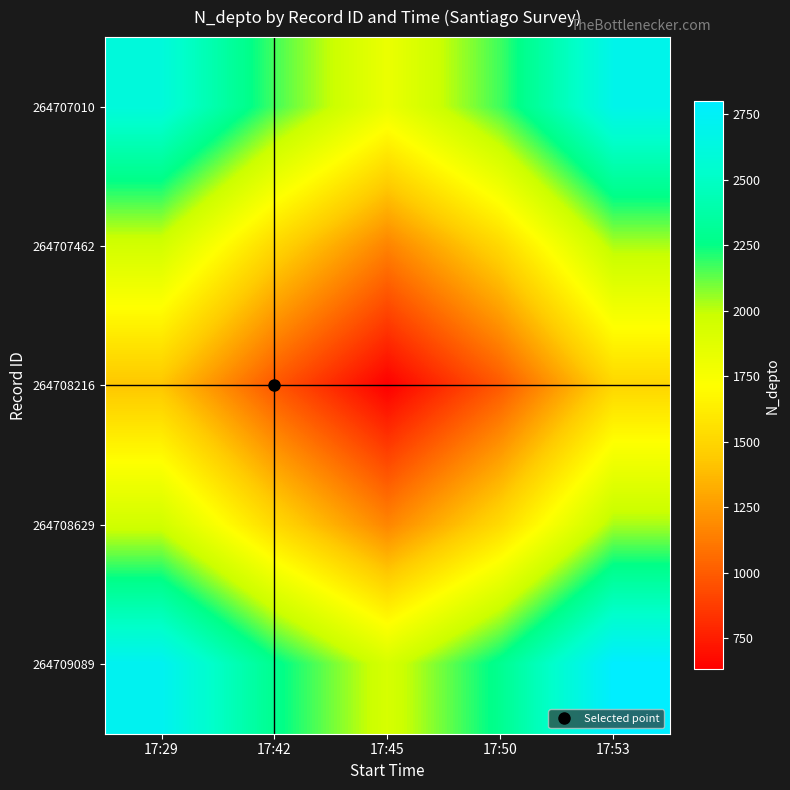

What is the minimum value shown in the chart?

630.0